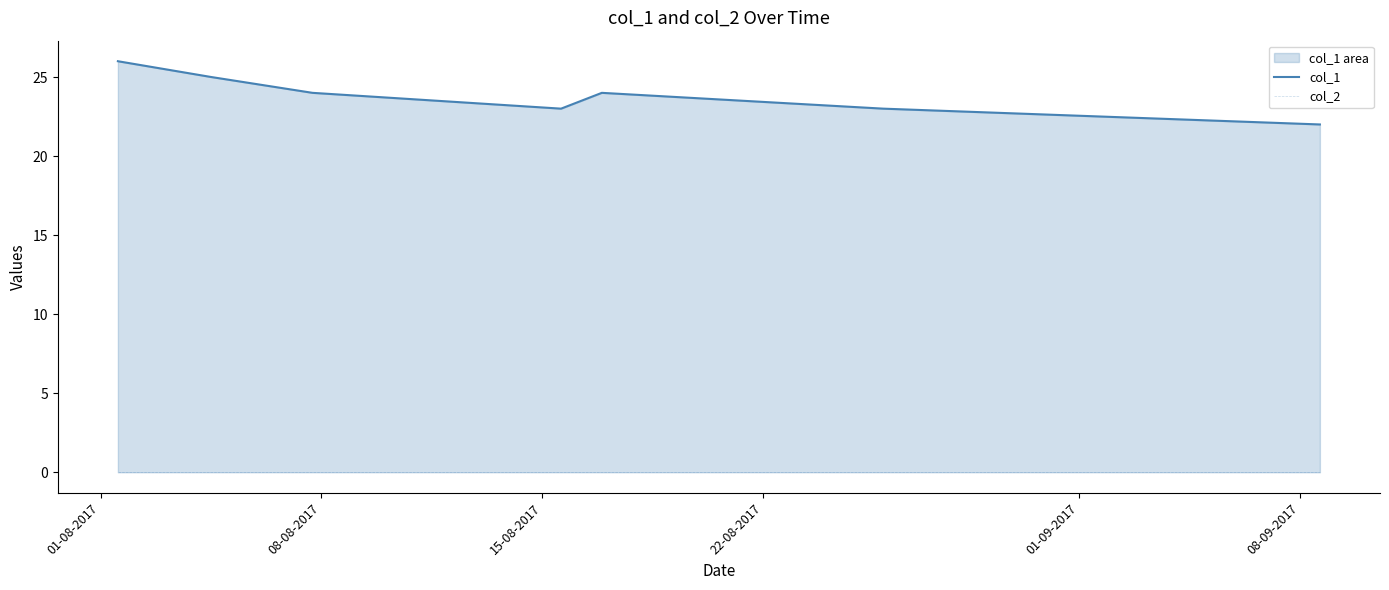

Reading left to right, extract all data points from this chart.

col_1: 26	25	24	23	24	23	22
col_2: 0	0	0	0	0	0	0